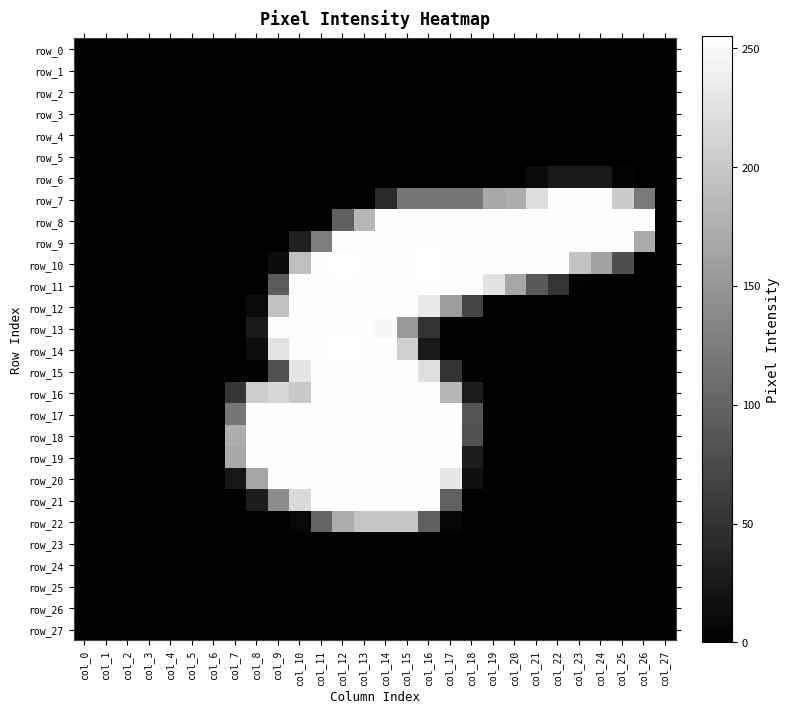

What is the maximum value for row_6?

25